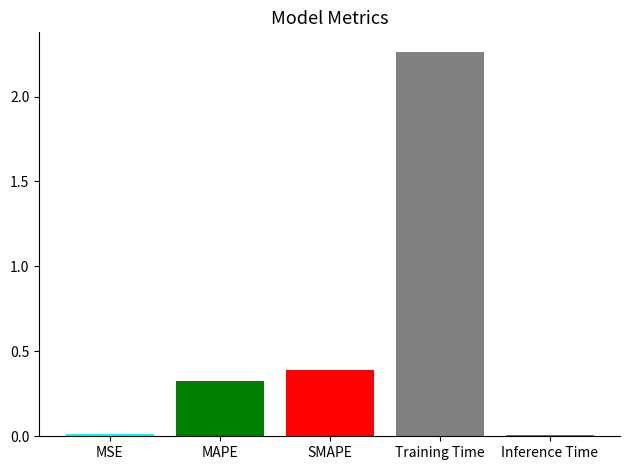

Which category has the highest value across all series?

Training Time